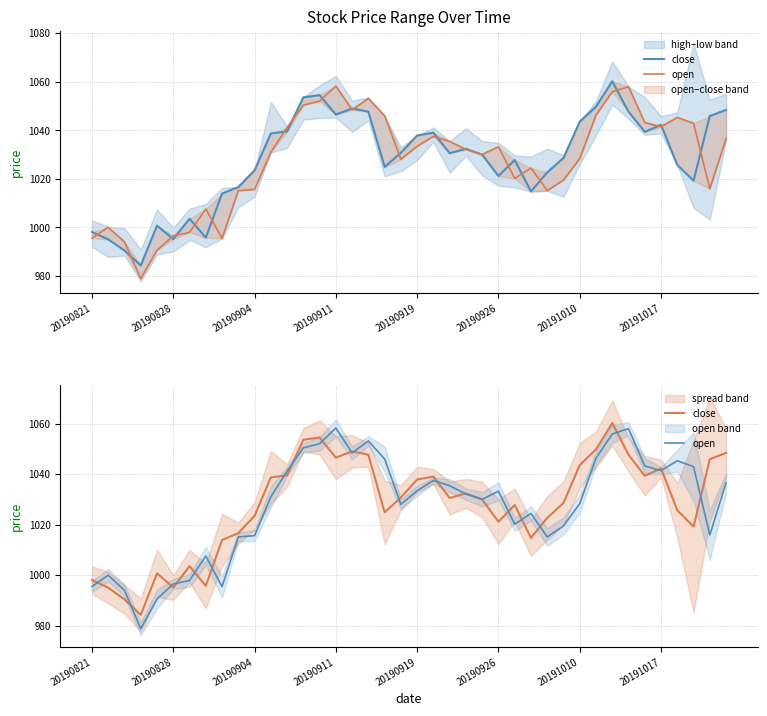

What is the approximate value of close at 37?

1019.3